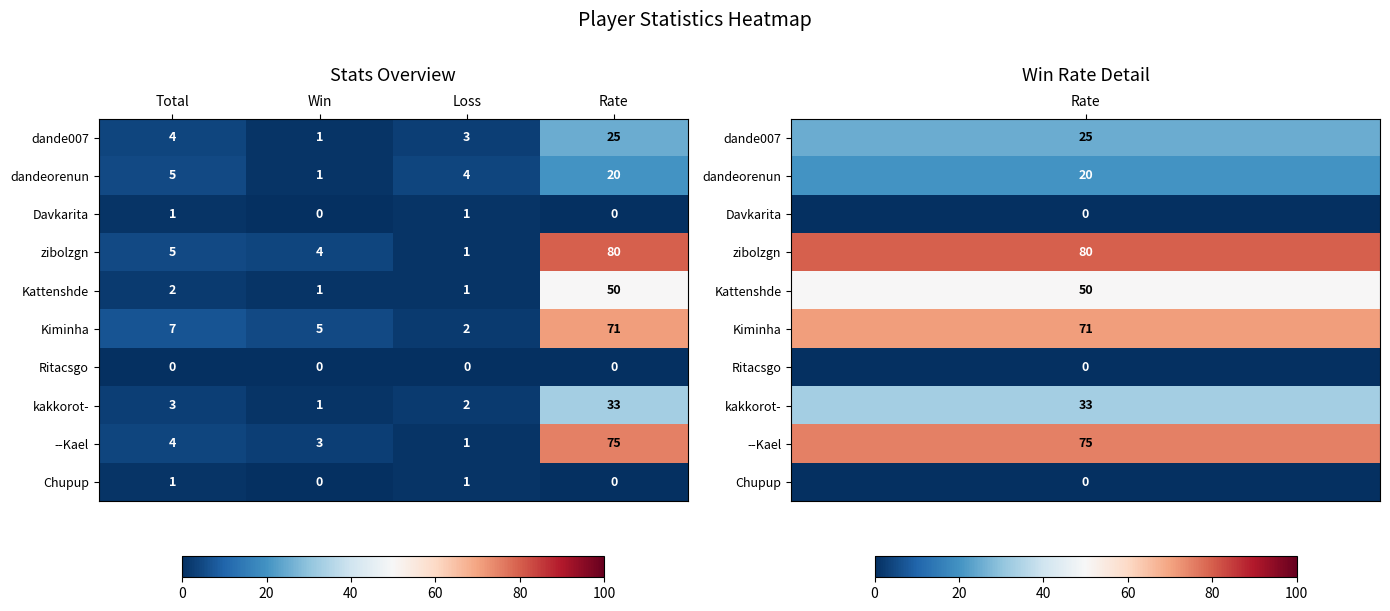

What is the maximum value shown in the chart?

80